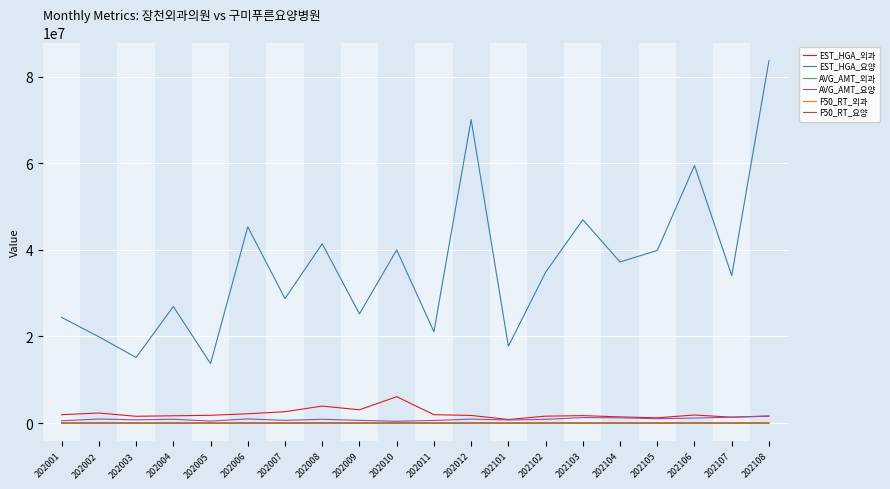

Is it true that EST_HGA_요양 equals 17744700.0 at 202101?

True